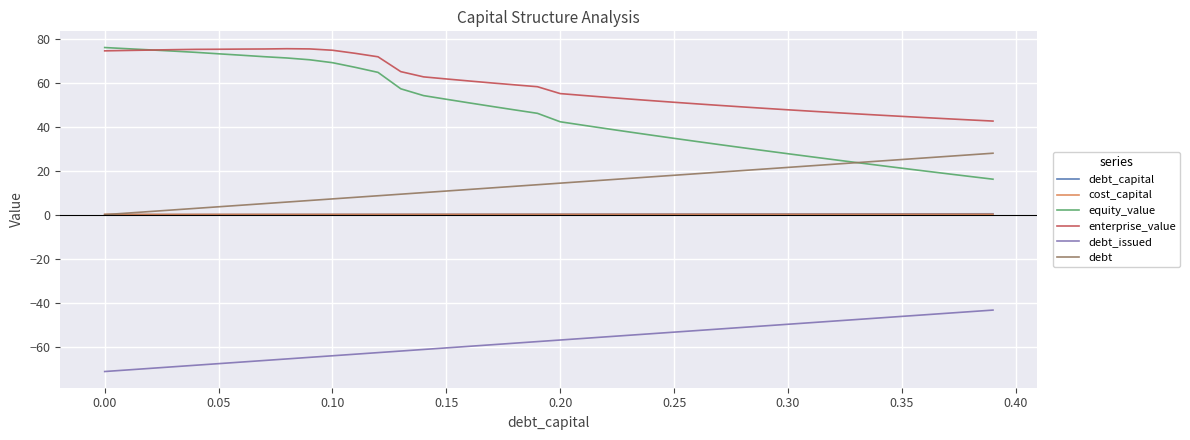

What is the smallest value displayed?

-71.4